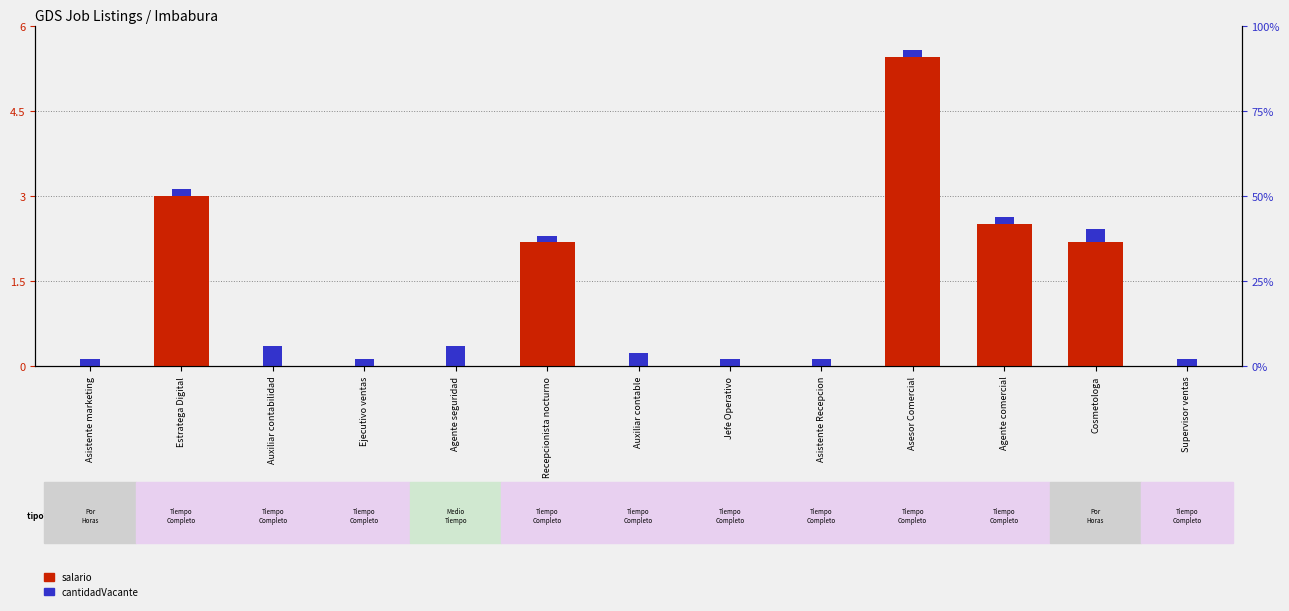

Which has a higher value, Agente seguridad or Jefe Operativo?

Agente seguridad